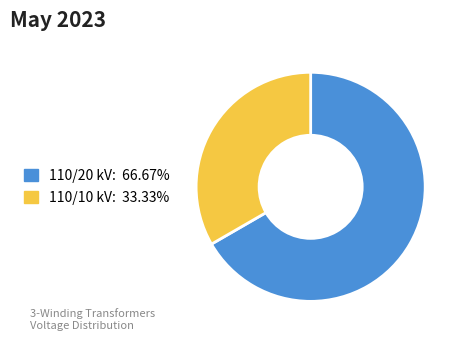

Does any single category account for the majority?

Yes